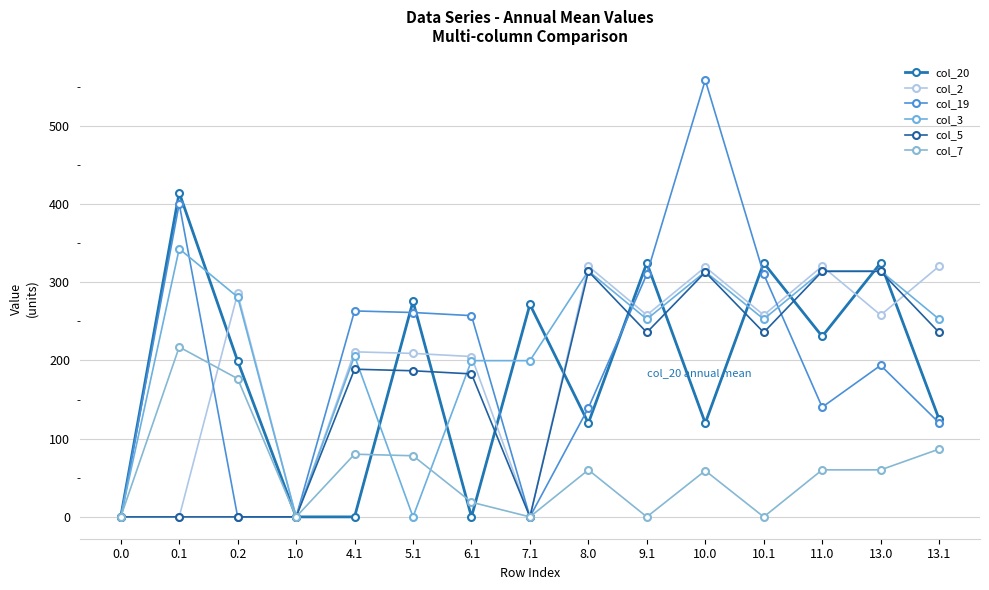

The col_2 series shows 63.4 at 4.1. True or false?

False